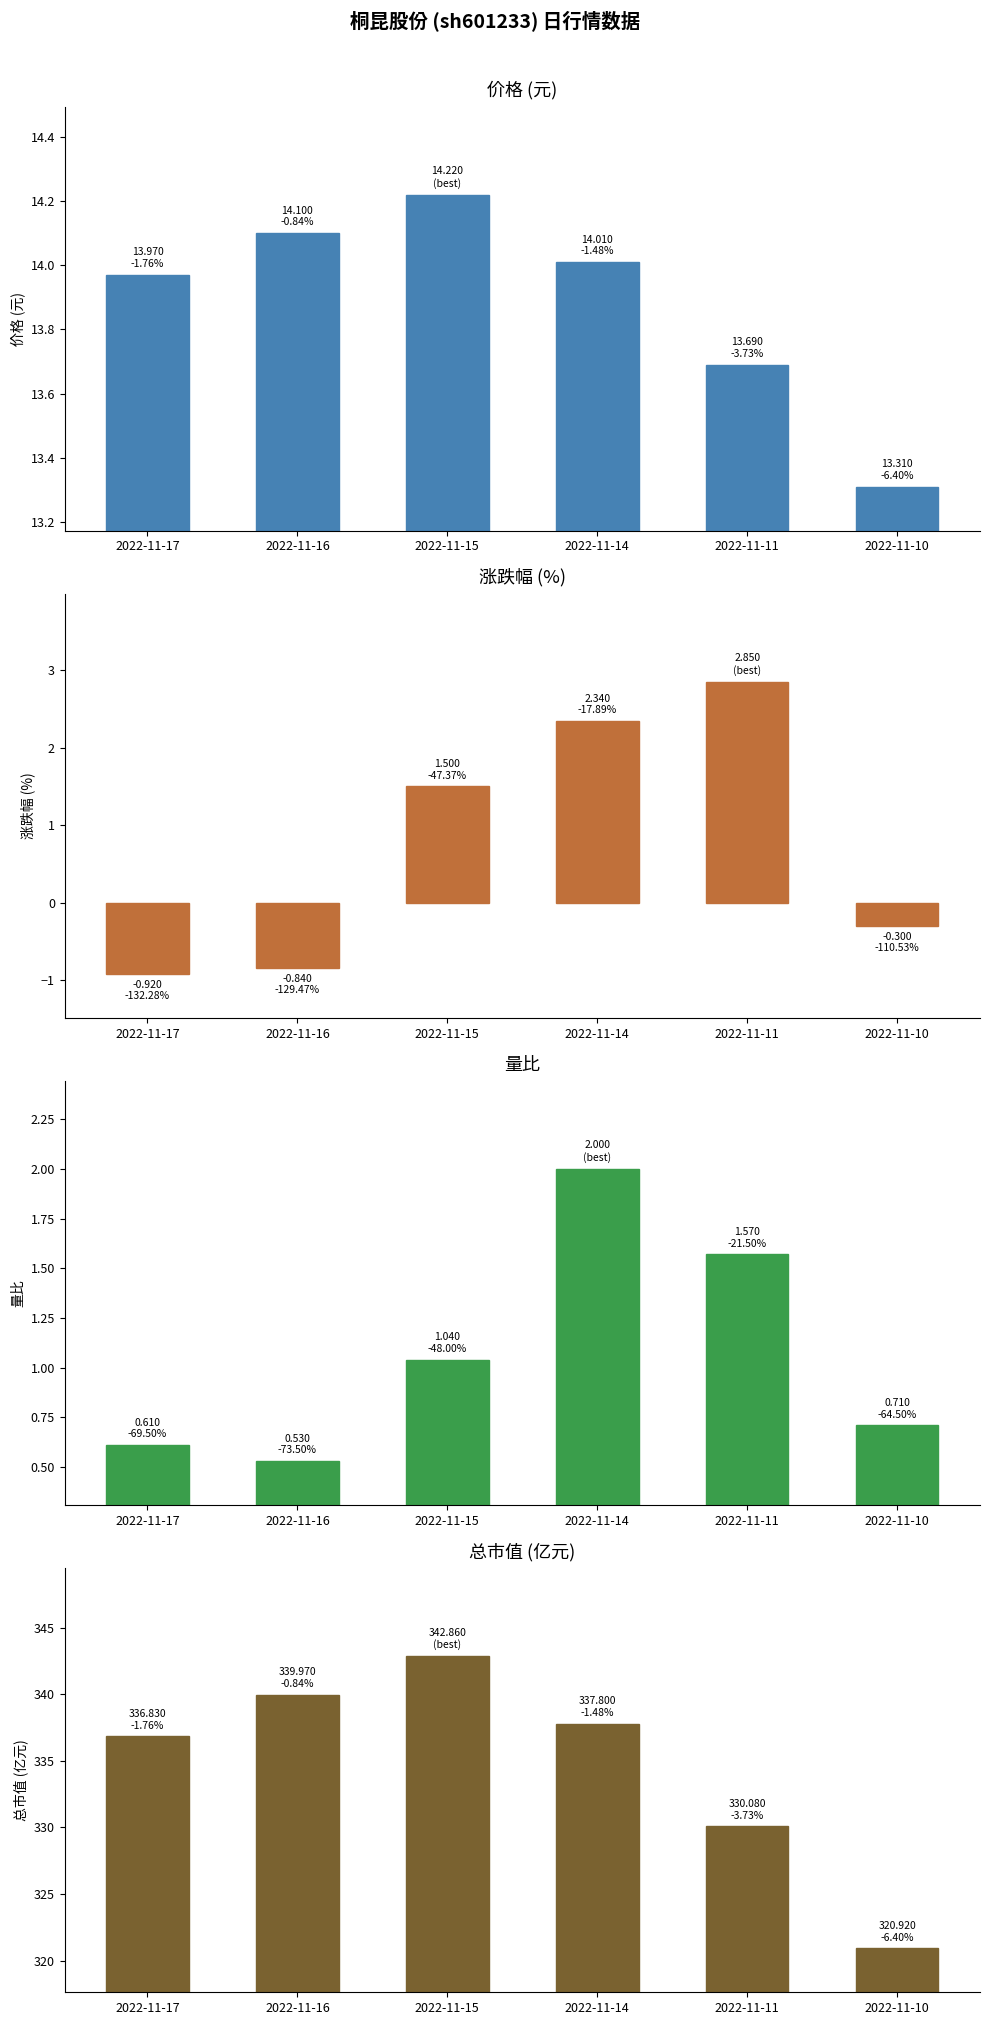

At which label is 价格 closest to 13?

2022-11-10